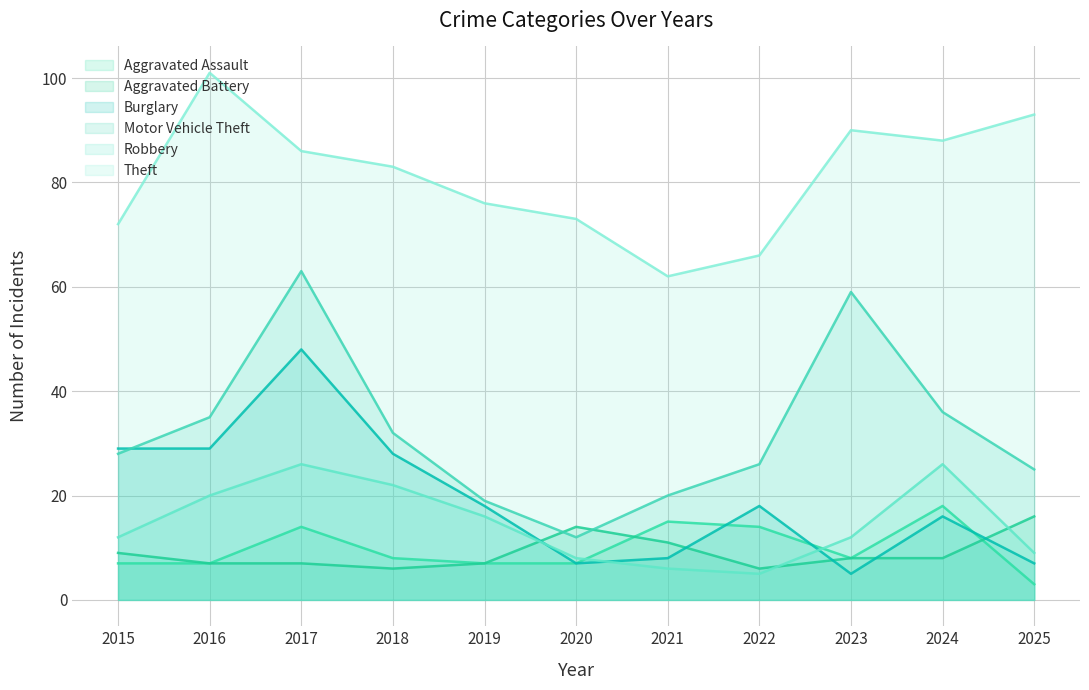

What is the total value across all series at 2022?

135